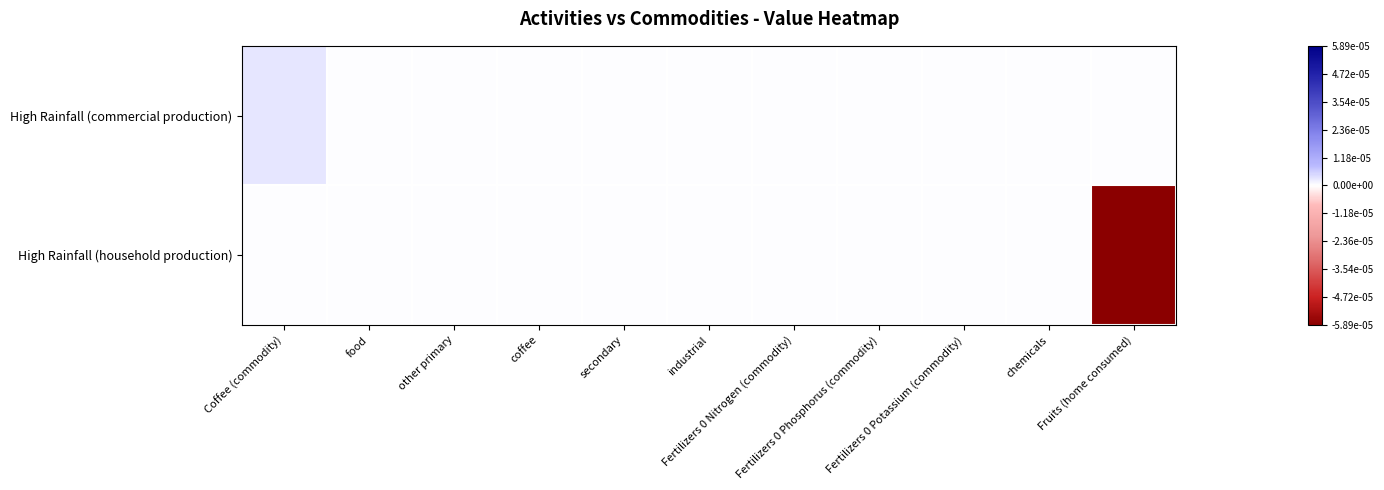

Rank the series at Fertilizers 0 Potassium (commodity) from highest to lowest value.

High Rainfall (commercial production), High Rainfall (household production)